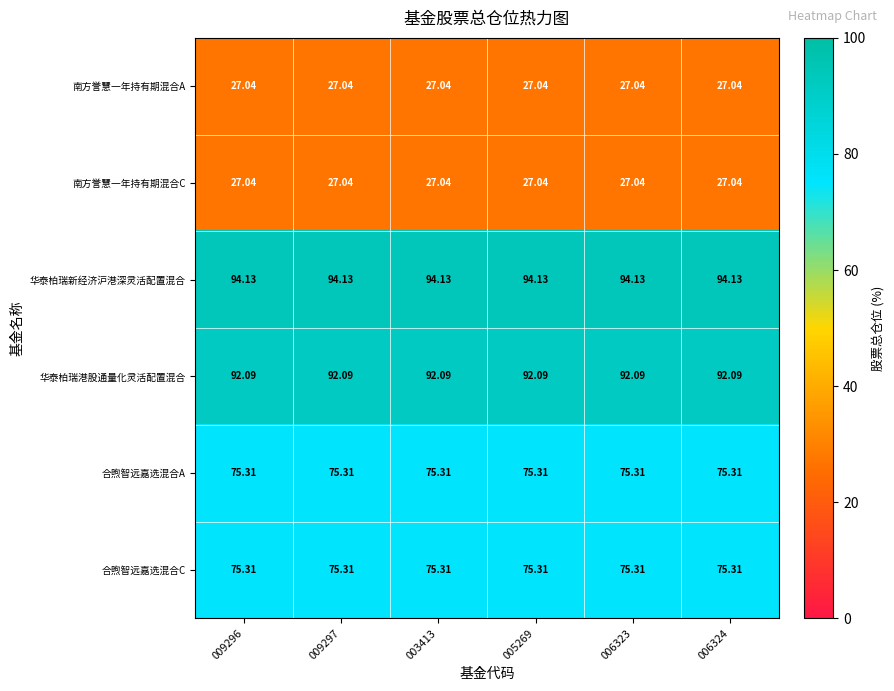

Is the value of 华泰柏瑞新经济沪港深灵活配置混合 at 006323 greater than the value of 合煦智远嘉选混合A at 009296?

Yes